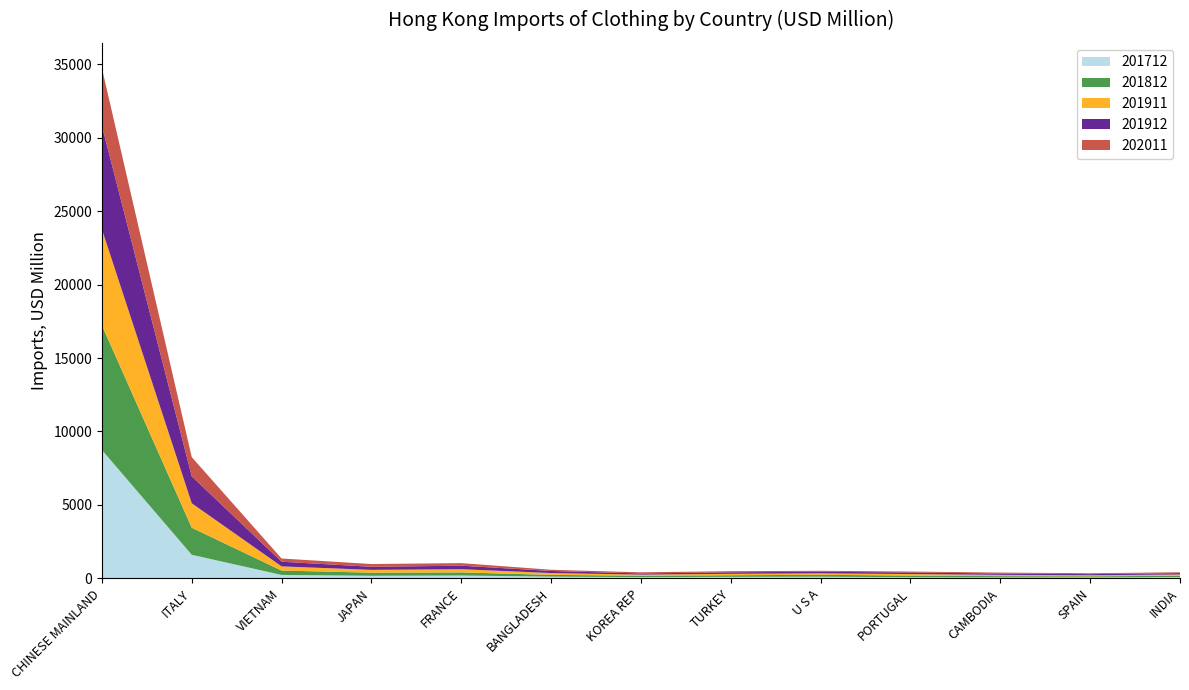

Reading right to left, transcribe all the data shown in this chart.

201712: INDIA=85.7	SPAIN=63.9	CAMBODIA=63.7	PORTUGAL=79.8	U S A=111.4	TURKEY=101.8	KOREA REP=83.5	BANGLADESH=117.5	FRANCE=193.8	JAPAN=175.1	VIETNAM=233.2	ITALY=1605.4	CHINESE MAINLAND=8739.5
201812: INDIA=91.3	SPAIN=77.3	CAMBODIA=88.4	PORTUGAL=109.6	U S A=131.0	TURKEY=110.2	KOREA REP=96.5	BANGLADESH=119.5	FRANCE=211.5	JAPAN=212.3	VIETNAM=295.9	ITALY=1840.1	CHINESE MAINLAND=8486.2
201911: INDIA=85.7	SPAIN=69.6	CAMBODIA=85.0	PORTUGAL=101.9	U S A=98.9	TURKEY=95.9	KOREA REP=73.8	BANGLADESH=125.6	FRANCE=217.9	JAPAN=192.2	VIETNAM=285.8	ITALY=1667.3	CHINESE MAINLAND=6535.1
201912: INDIA=93.2	SPAIN=76.7	CAMBODIA=93.5	PORTUGAL=109.2	U S A=107.5	TURKEY=105.9	KOREA REP=80.5	BANGLADESH=140.1	FRANCE=237.8	JAPAN=208.5	VIETNAM=317.7	ITALY=1834.2	CHINESE MAINLAND=7048.5
202011: INDIA=57.5	SPAIN=59.8	CAMBODIA=62.5	PORTUGAL=63.3	U S A=66.6	TURKEY=74.8	KOREA REP=77.2	BANGLADESH=82.0	FRANCE=177.0	JAPAN=187.2	VIETNAM=218.6	ITALY=1305.4	CHINESE MAINLAND=3914.5